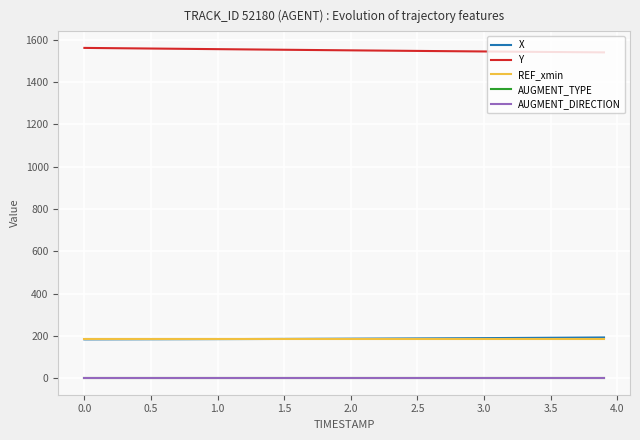

True or false: AUGMENT_TYPE and X intersect in this chart.

False